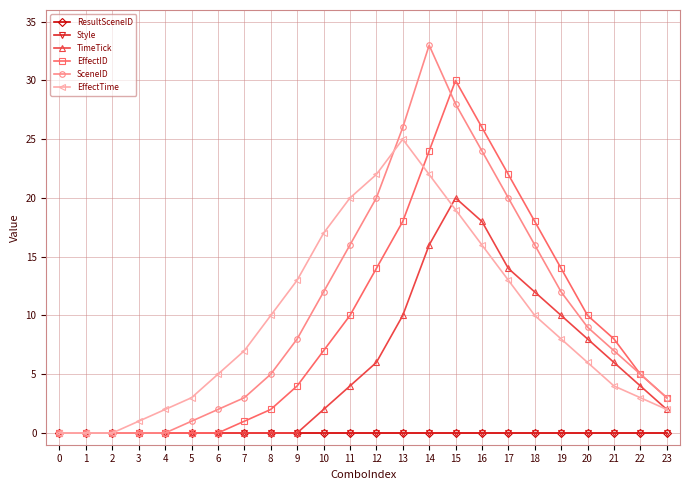

Does the chart have visible grid lines?

Yes